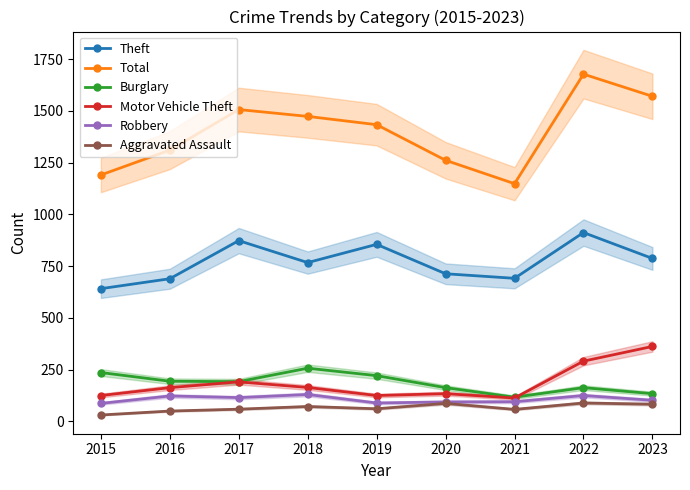

At which category is the sum across all series the highest?

2022